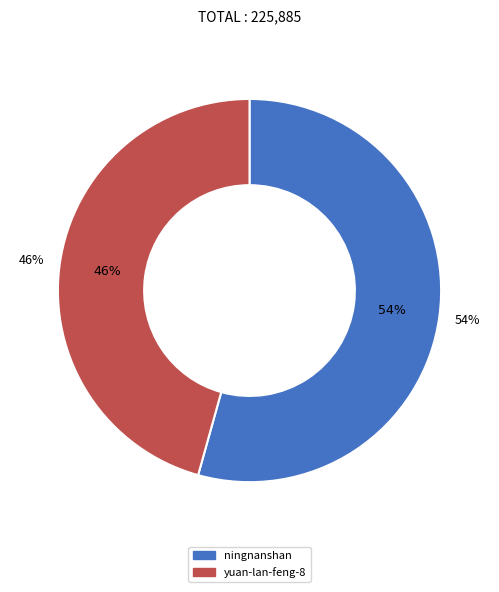

What percentage do yuan-lan-feng-8 and ningnanshan together represent?

100.0%